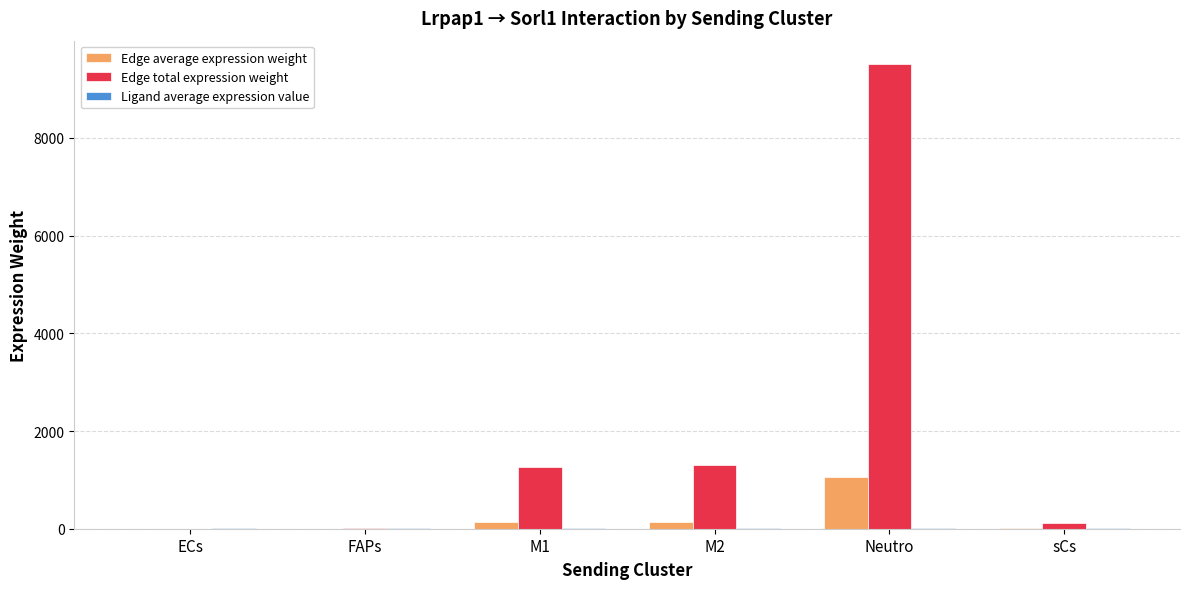

What is the maximum value shown in the chart?

9514.1